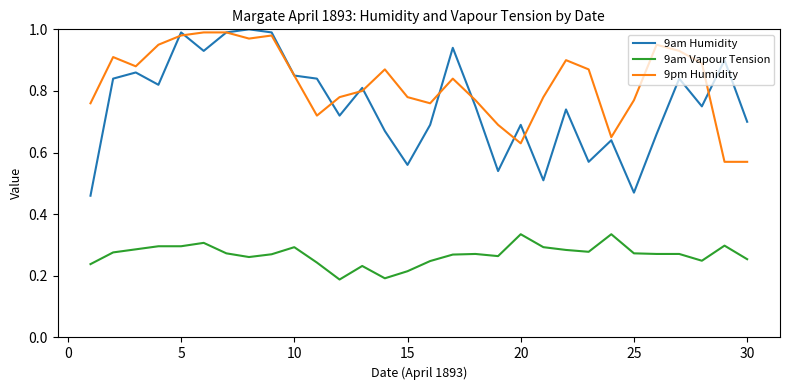

In 9am Humidity, how many points are lower than both neighbors (excluding endpoints)?

9